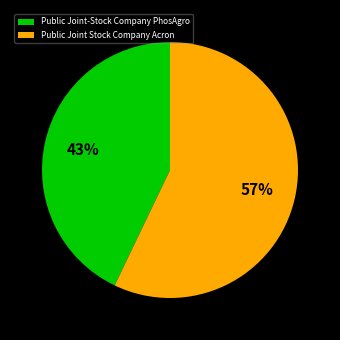

What percentage is the Public Joint-Stock Company PhosAgro slice, to the nearest percent?

43%